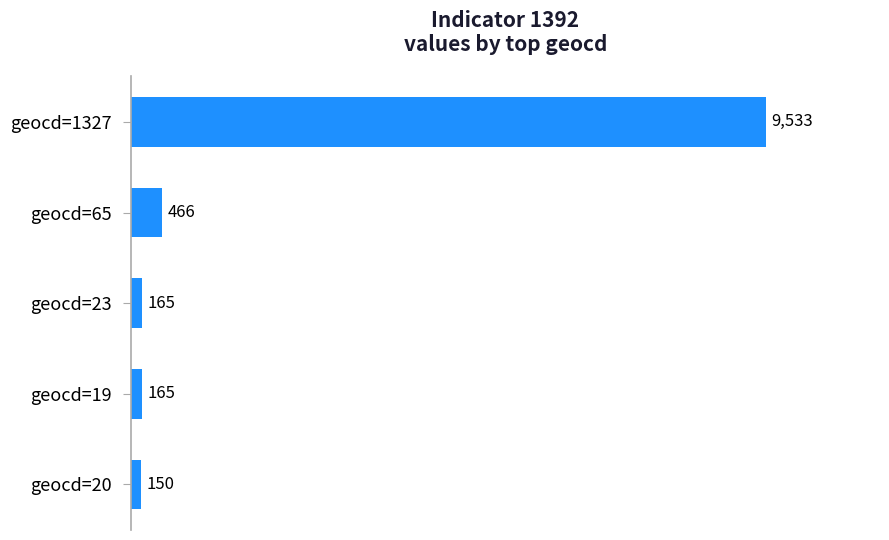

What is the minimum value shown in the chart?

150